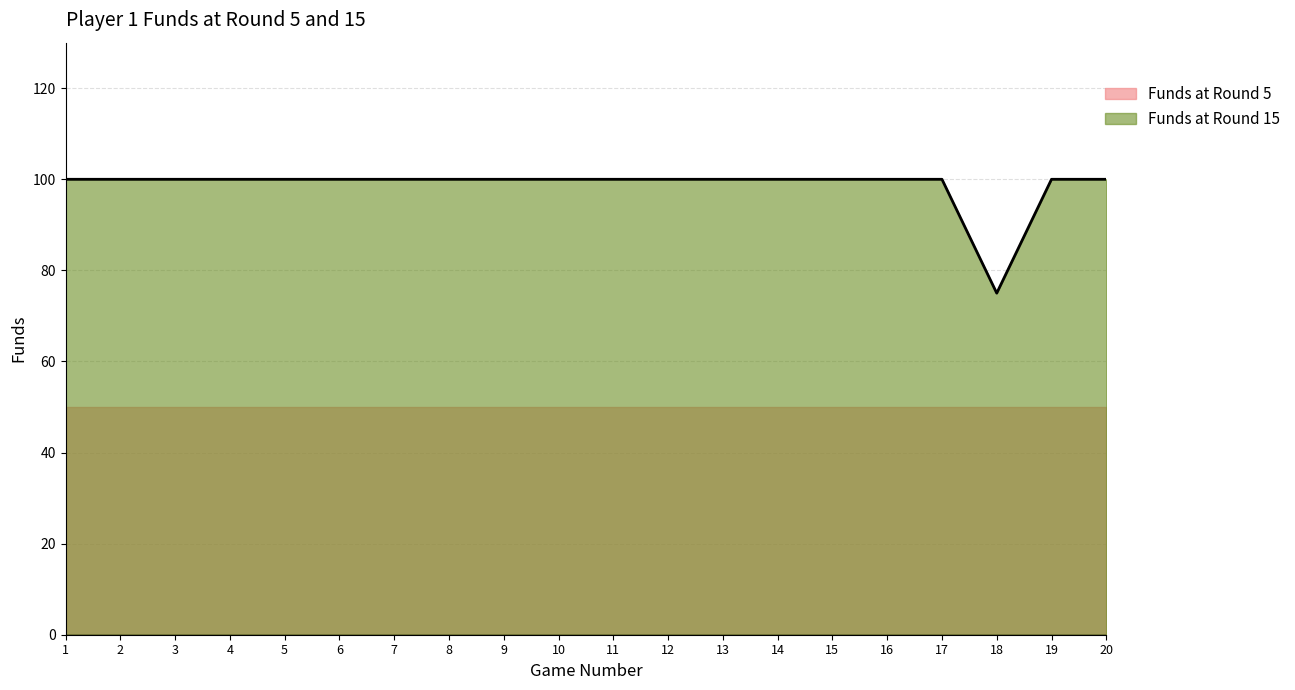

True or false: the data shows 100 at 10.

True